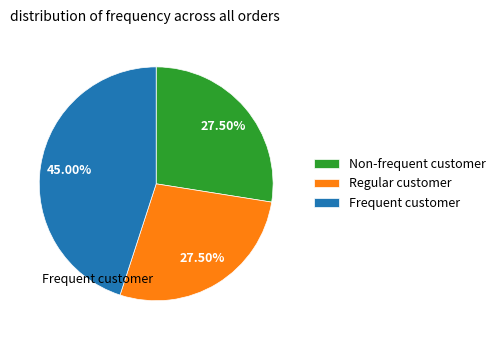

Does any single category account for the majority?

No